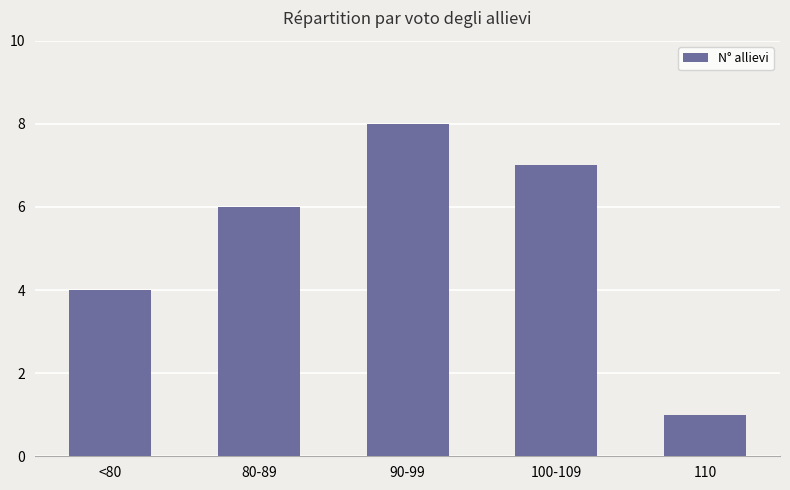

How many values are below 6?

2